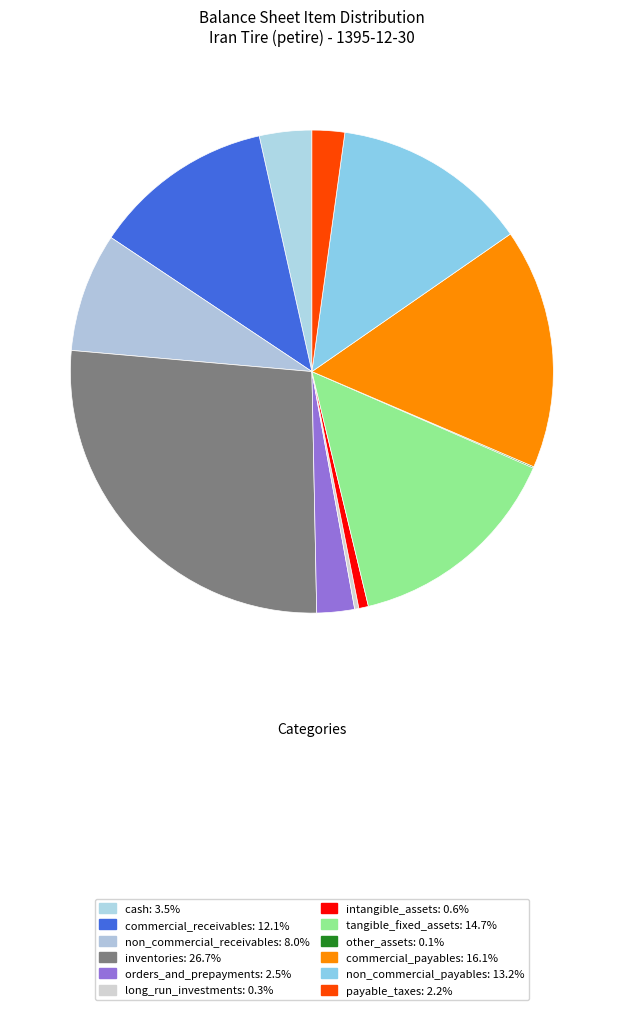

To the nearest percent, what is the combined percentage of non_commercial_receivables and long_run_investments?

8%